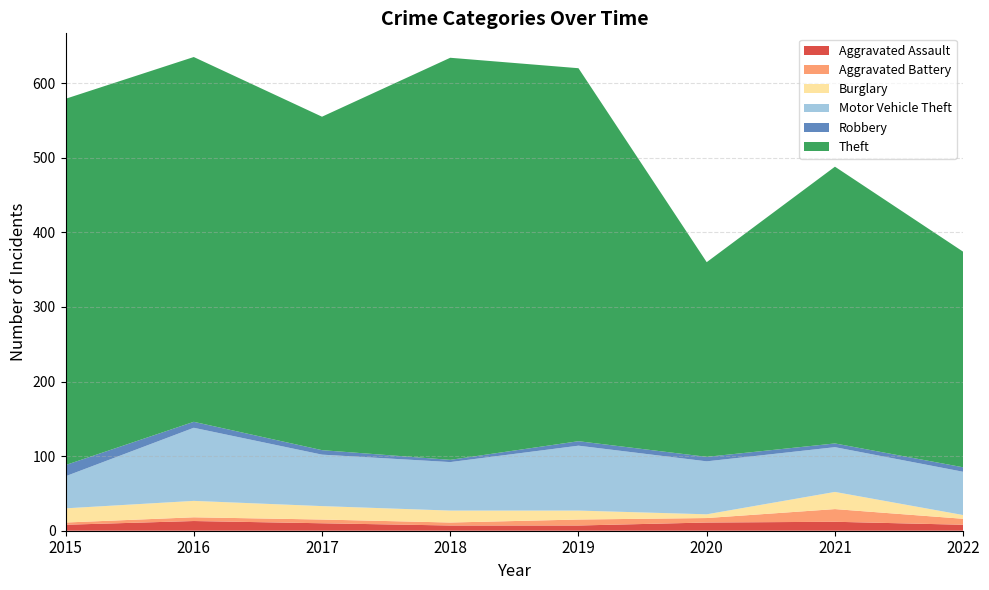

Reading left to right, list all the values displayed in this chart.

Aggravated Assault: 2015=8	2016=13	2017=10	2018=7	2019=7	2020=11	2021=12	2022=8
Aggravated Battery: 2015=3	2016=5	2017=5	2018=4	2019=8	2020=6	2021=17	2022=8
Burglary: 2015=19	2016=22	2017=18	2018=16	2019=12	2020=5	2021=23	2022=5
Motor Vehicle Theft: 2015=43	2016=98	2017=69	2018=65	2019=87	2020=71	2021=60	2022=58
Robbery: 2015=15	2016=8	2017=6	2018=3	2019=6	2020=6	2021=5	2022=6
Theft: 2015=491	2016=489	2017=447	2018=539	2019=500	2020=261	2021=371	2022=289